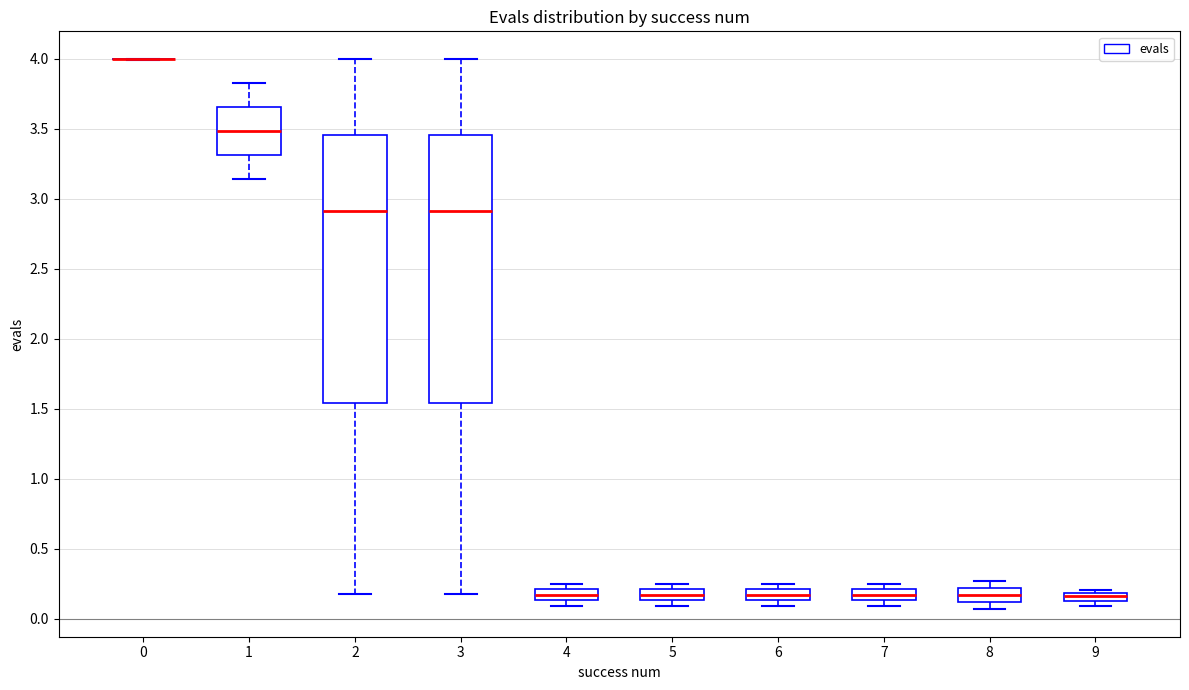

Where is the upper edge of the box at x = 5 on the y-axis? The values are not printed on the chart, so give them approximately, as read against the axis.

0.20